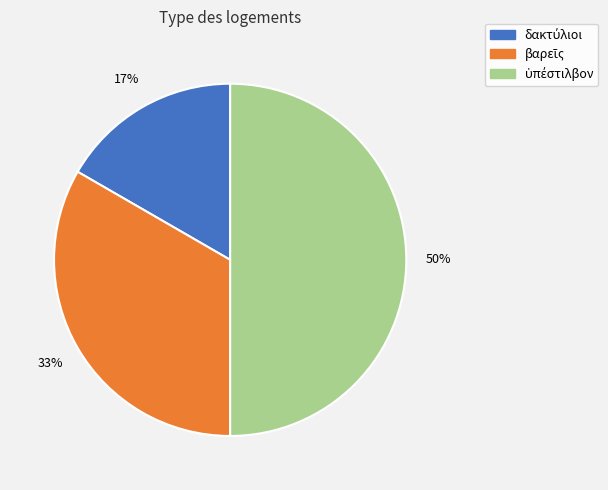

To the nearest percent, what is the average slice percentage?

33%